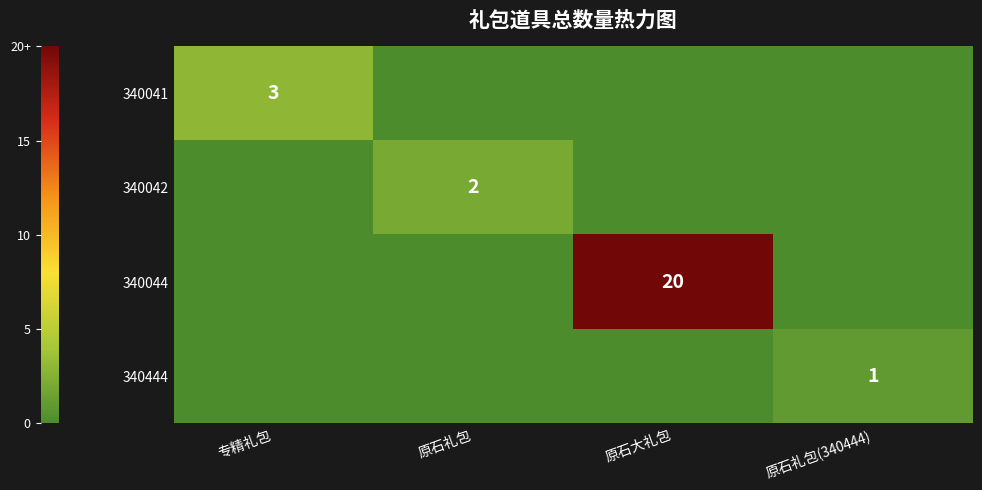

The 340044 series shows 20 at 原石大礼包. True or false?

True